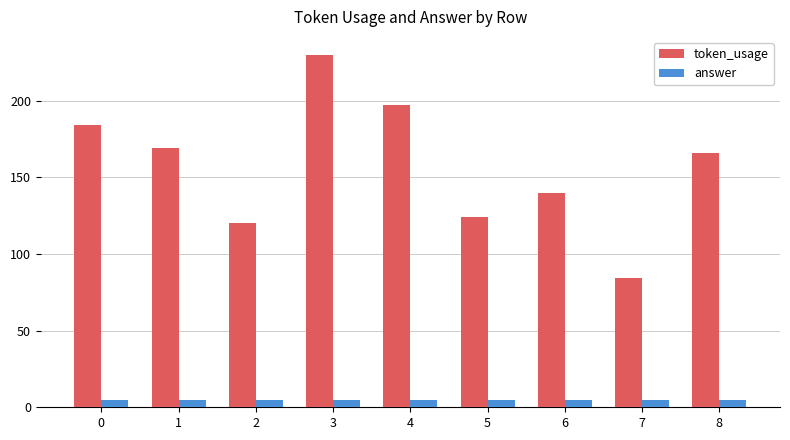

What is the maximum value for token_usage?

230